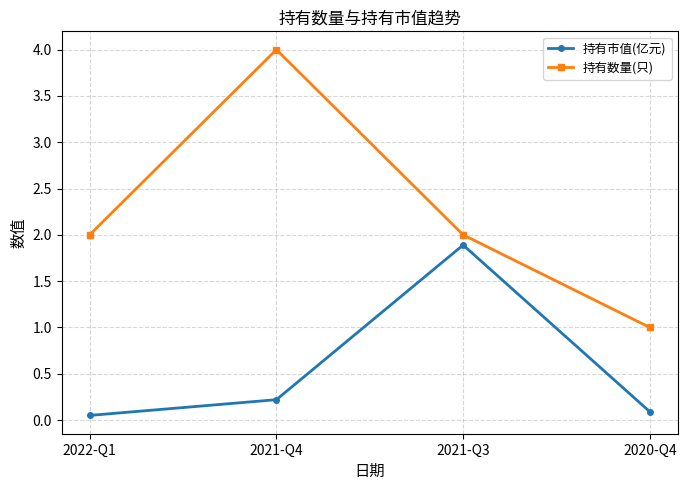

At 2020-Q4, list the series in order from largest to smallest.

持有数量(只), 持有市值(亿元)